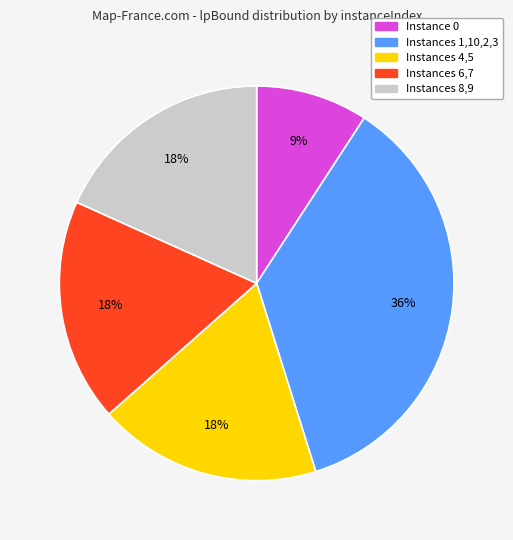

Does any single category account for the majority?

No